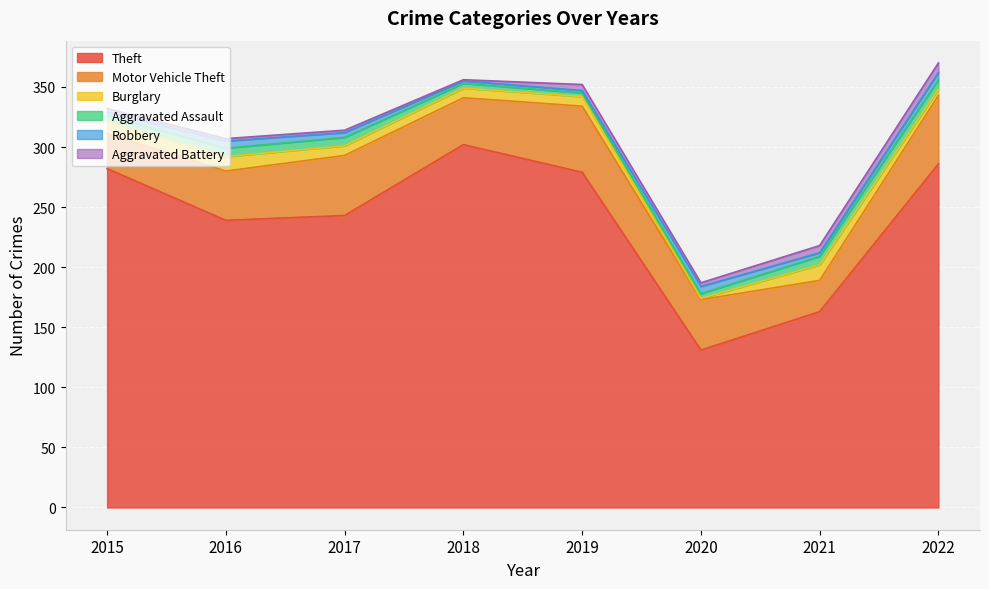

After their last crossing, which series has the higher values: Burglary or Aggravated Assault?

Aggravated Assault